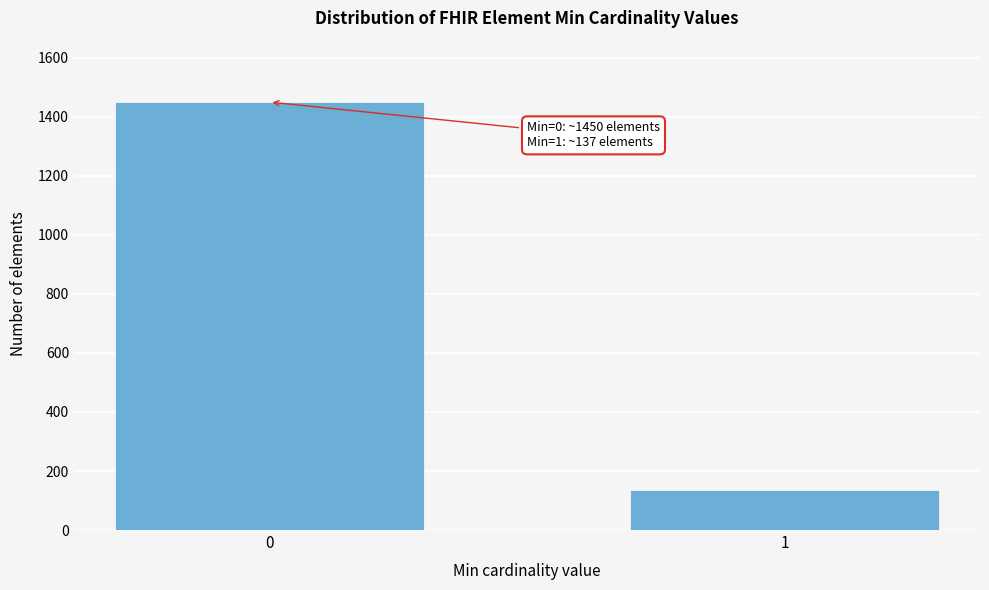

Reading left to right, what are all the values shown in this chart?

0=1450	1=137